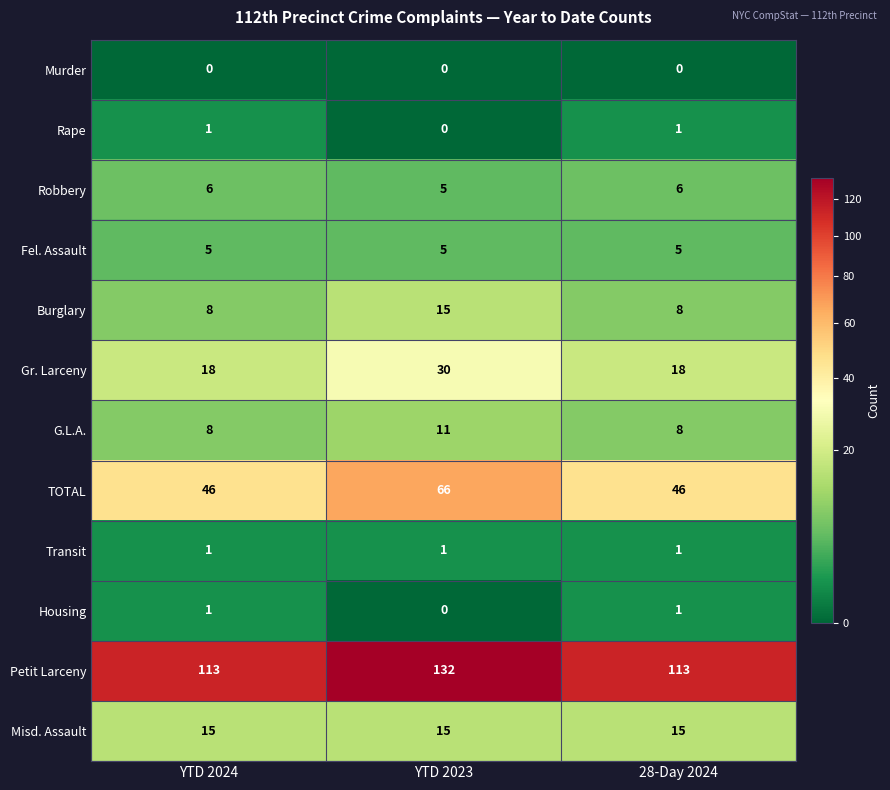

What is the sum of all Robbery values?

17